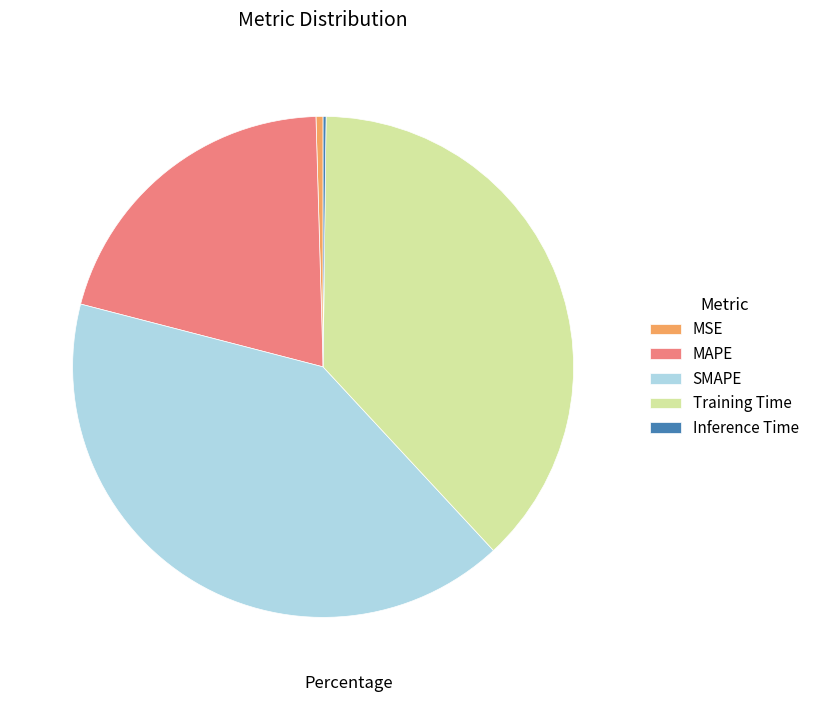

Approximately how many times larger is the value at SMAPE compared to Training Time?

1.1